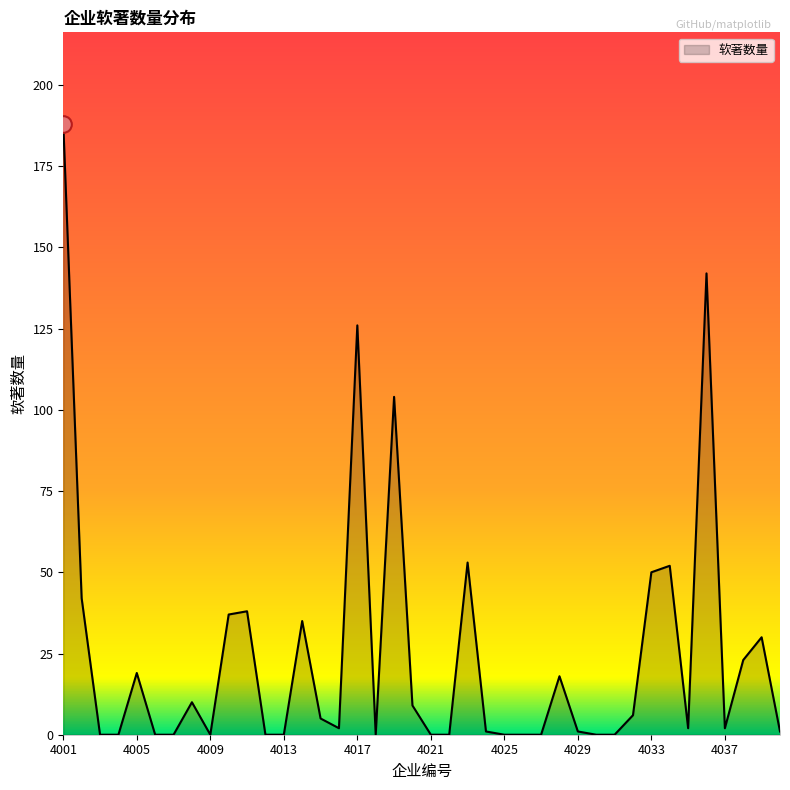

What is the greatest value displayed?

188